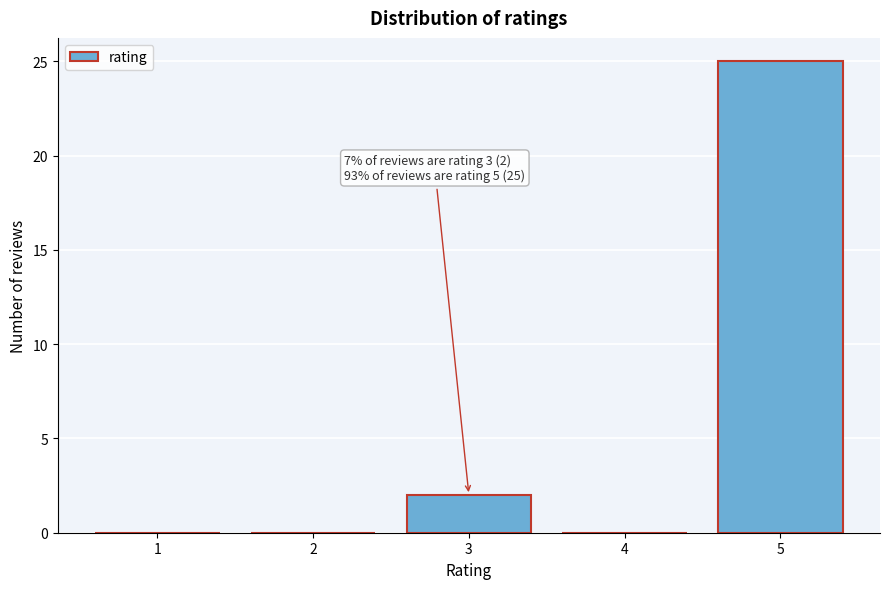

Reading left to right, list all the values displayed in this chart.

1=0	2=0	3=2	4=0	5=25